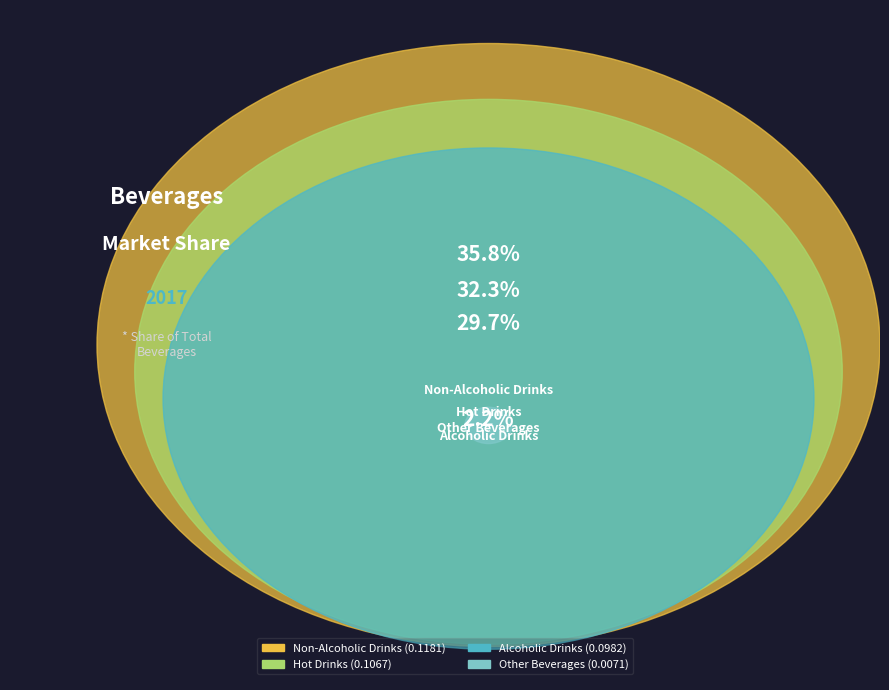

To the nearest percent, what is the combined percentage of Hot Drinks and Other Beverages?

34%